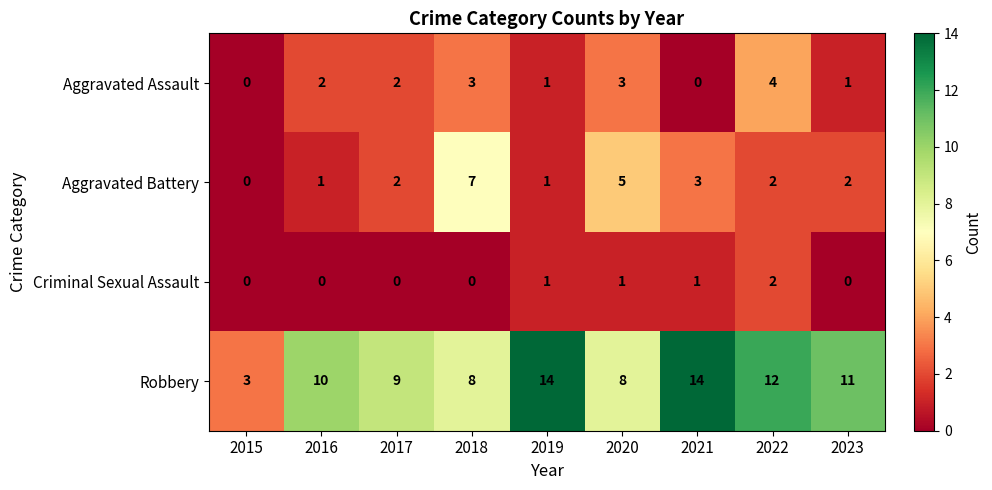

At 2020, list the series in order from smallest to largest.

Criminal Sexual Assault, Aggravated Assault, Aggravated Battery, Robbery